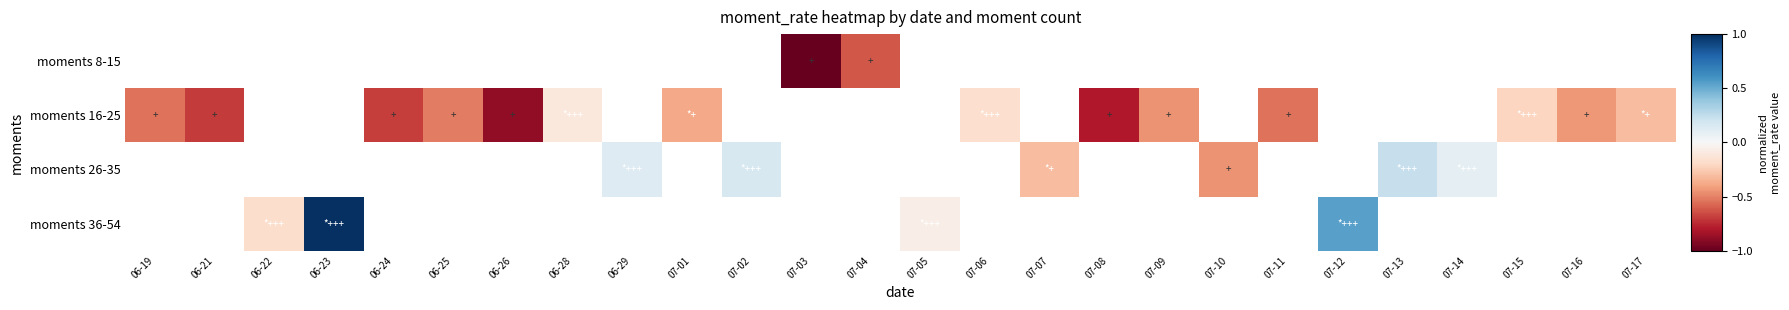

Rank the categories by moments 8-15 value from highest to lowest.

07-04, 07-05, 07-06, 07-07, 07-08, 07-09, 07-10, 07-11, 07-12, 07-13, 07-14, 07-15, 07-16, 07-17, 06-19, 06-21, 06-22, 06-23, 06-24, 06-25, 06-26, 06-28, 06-29, 07-01, 07-02, 07-03